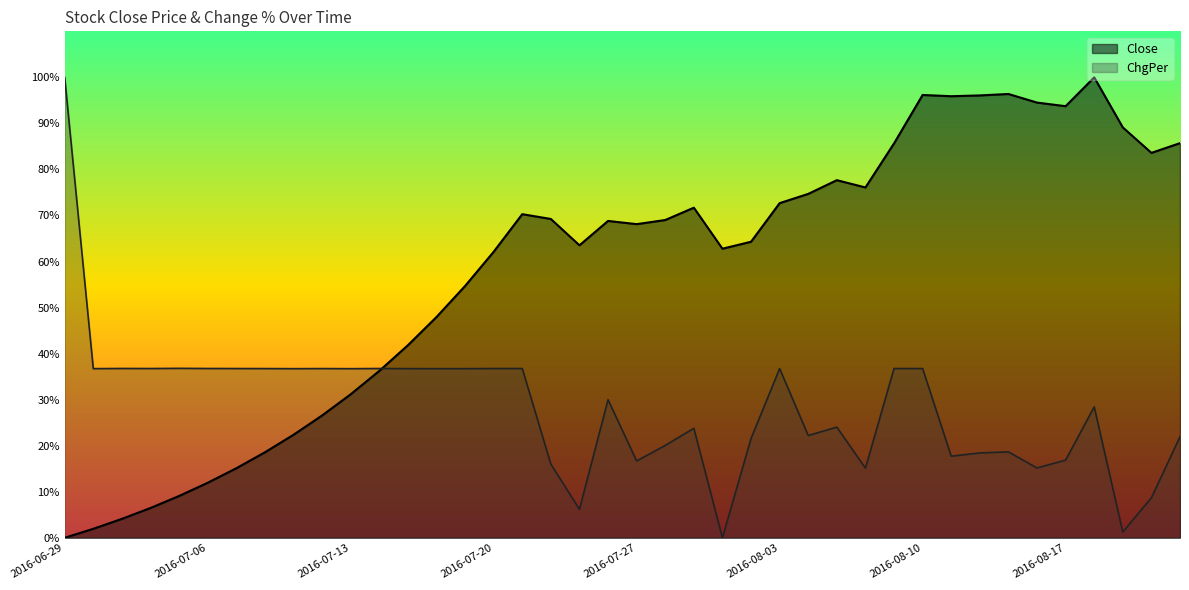

How many values in the Close series exceed 68?

21